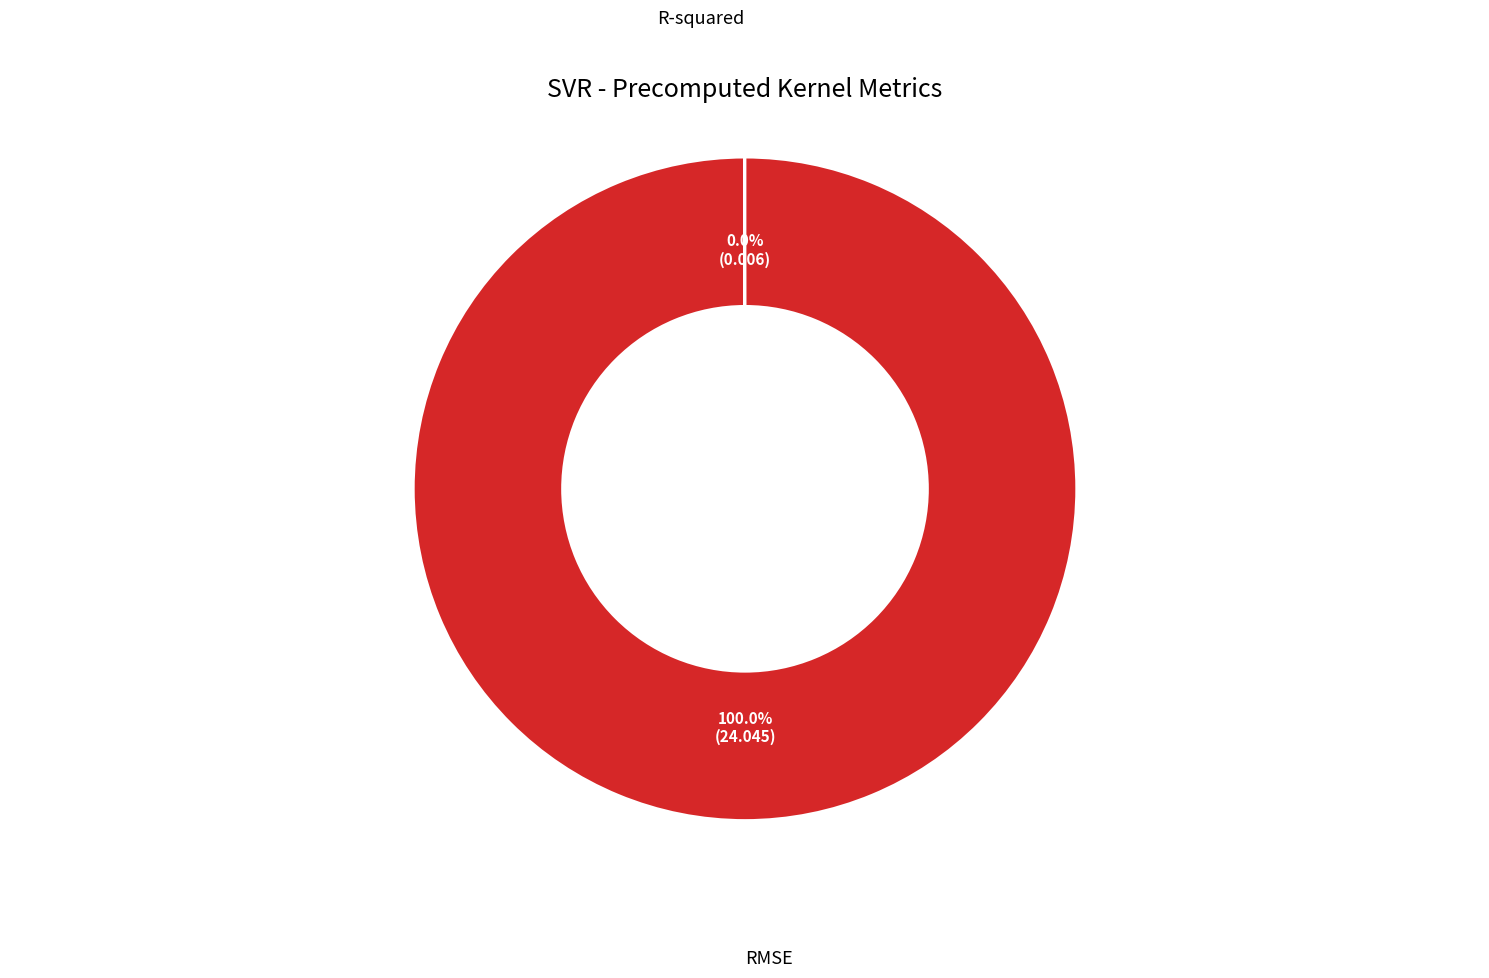

Is there any slice that represents more than half of the pie?

Yes